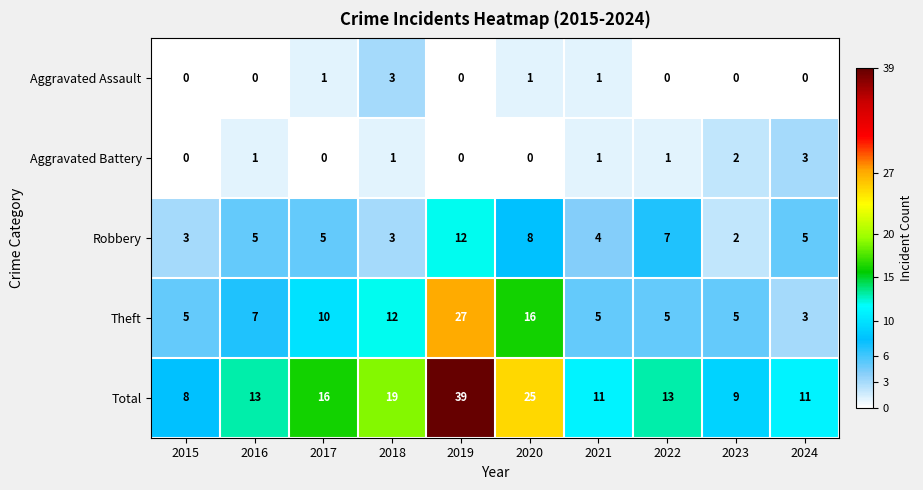

Between 2017 and 2019, which series saw the biggest shift?

Total